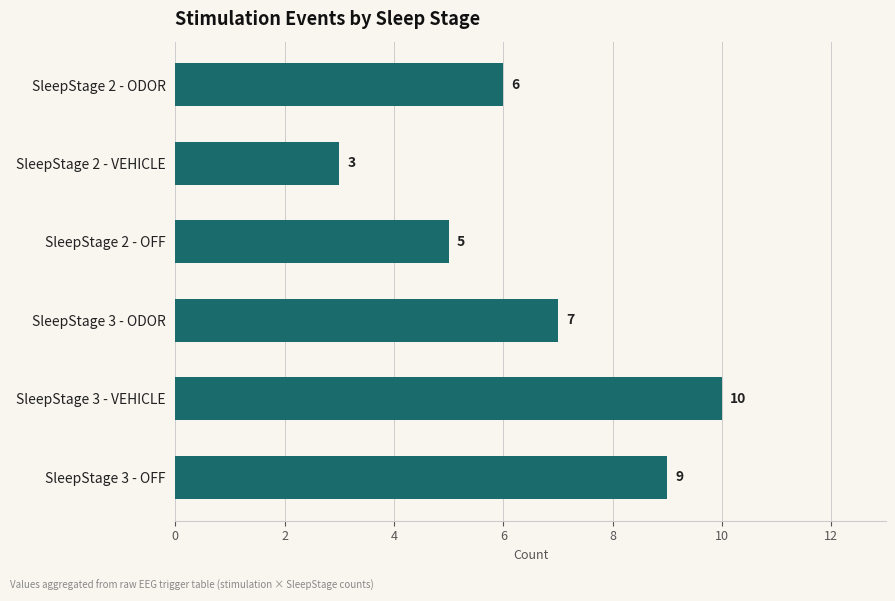

Rank the categories by value from highest to lowest.

SleepStage 3 - VEHICLE, SleepStage 3 - OFF, SleepStage 3 - ODOR, SleepStage 2 - ODOR, SleepStage 2 - OFF, SleepStage 2 - VEHICLE